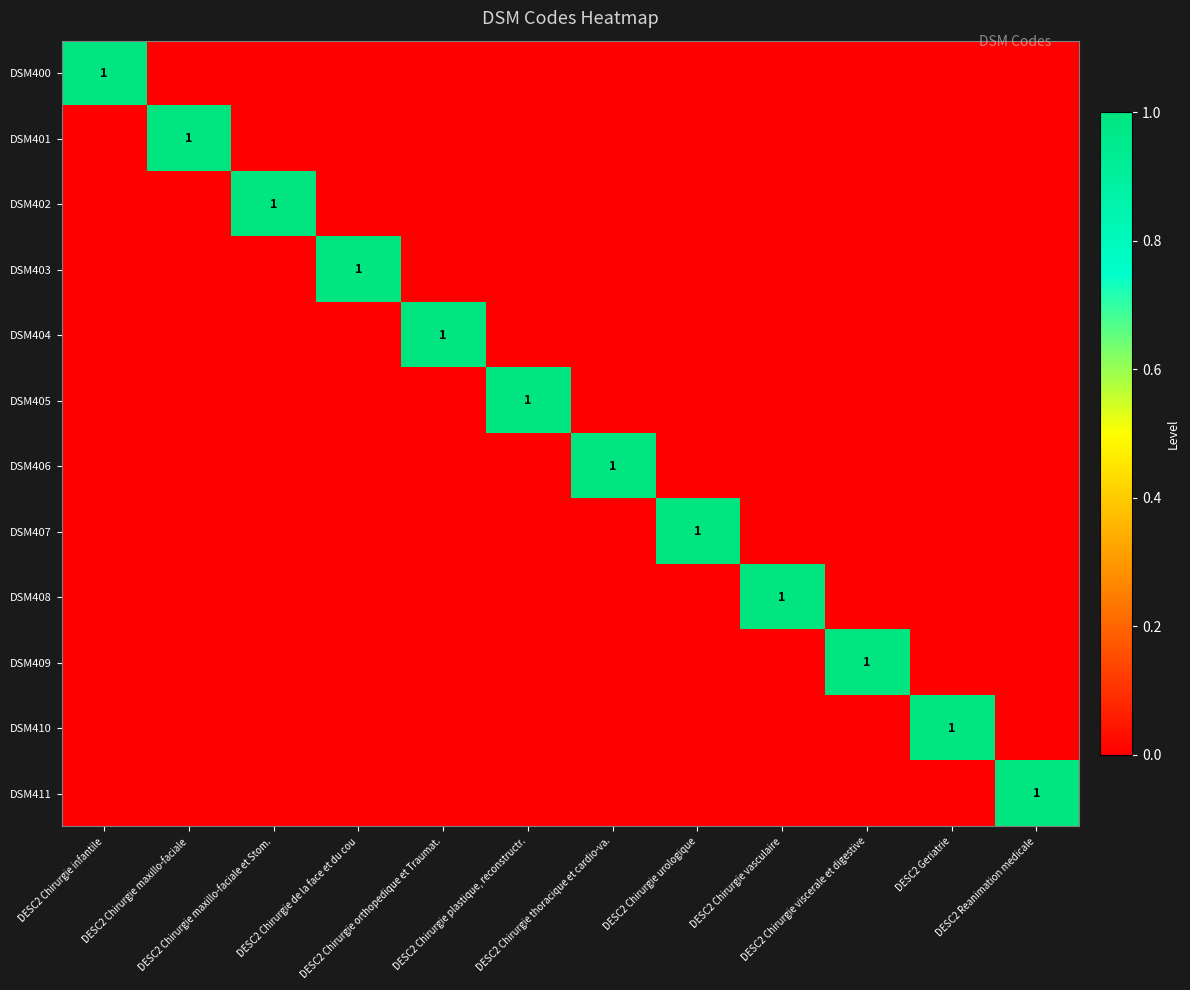

Is it true that DSM401 equals 0 at DESC2 Chirurgie infantile?

True